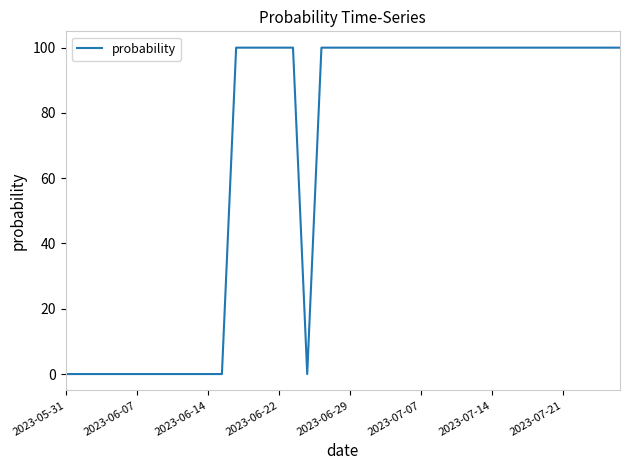

What is the difference between the maximum and minimum values?

100